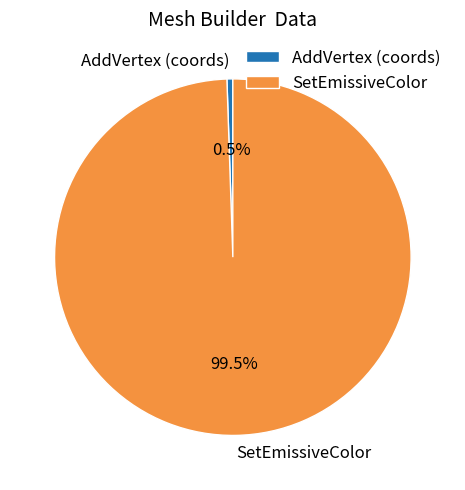

Combined, what portion of the pie is AddVertex (coords) and SetEmissiveColor?

100.0%